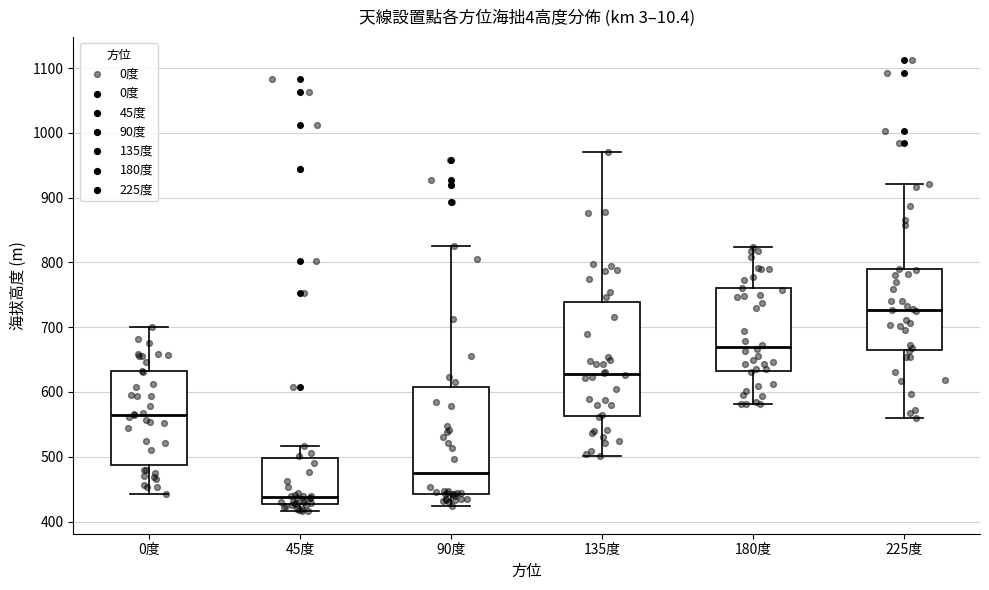

Reading left to right, read every box against the y-axis: the position of its median line, the range the box covers, and the ends of its whiskers. The values are not printed on the chart, so give them approximately, as read against the axis.

0度: median 570, box 490 to 630, whiskers 440 to 700
45度: median 440, box 430 to 500, whiskers 420 to 520
90度: median 480, box 440 to 610, whiskers 420 to 830
135度: median 630, box 560 to 740, whiskers 500 to 970
180度: median 670, box 630 to 760, whiskers 580 to 820
225度: median 730, box 660 to 790, whiskers 560 to 920